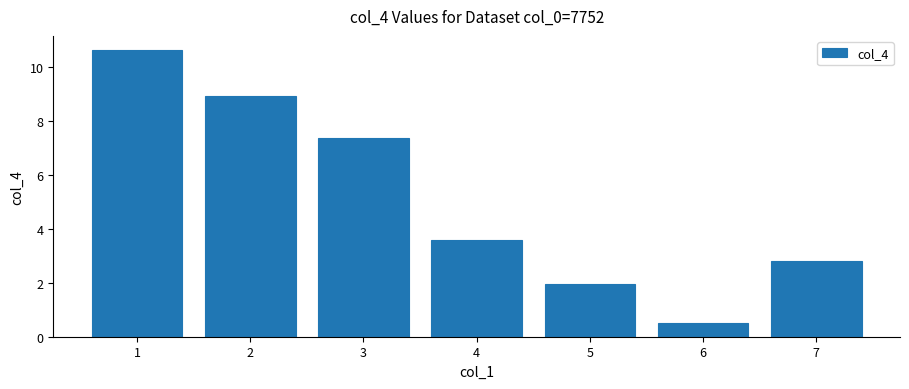

What is the difference between the values at 2 and 1?

1.7